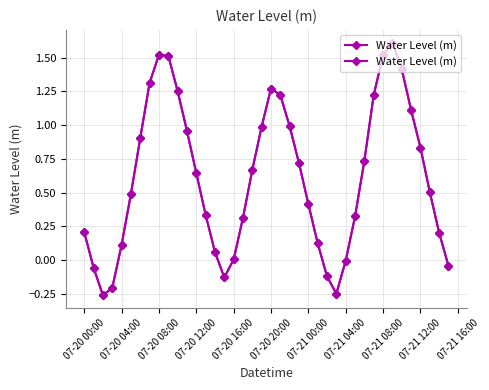

What is the difference between the maximum and minimum values?

1.9